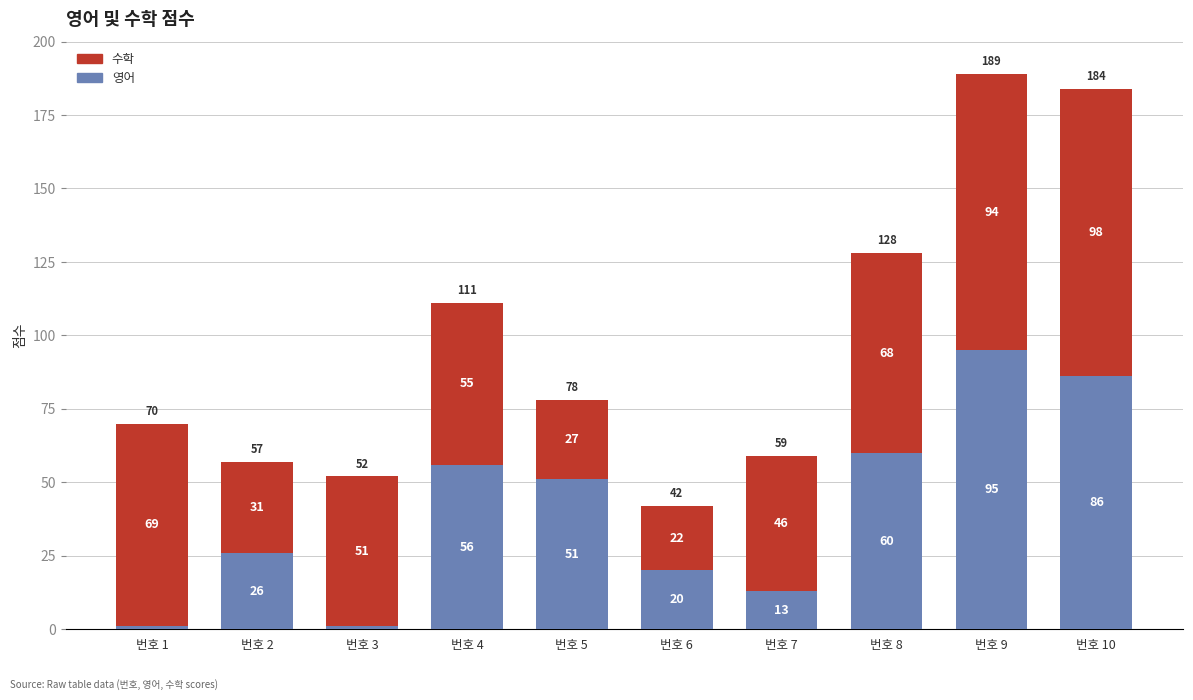

Reading left to right, list the values for the 영어 series.

1	26	1	56	51	20	13	60	95	86